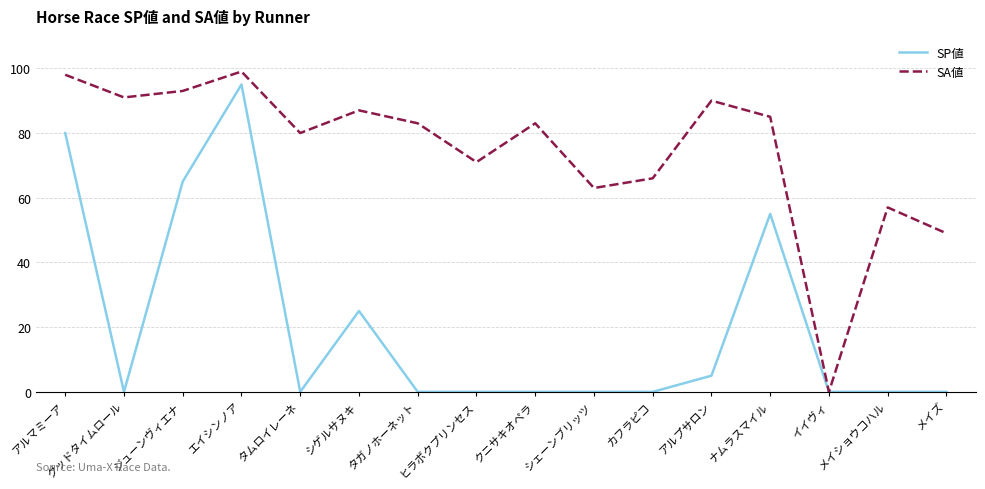

What is the maximum value for SP値?

95